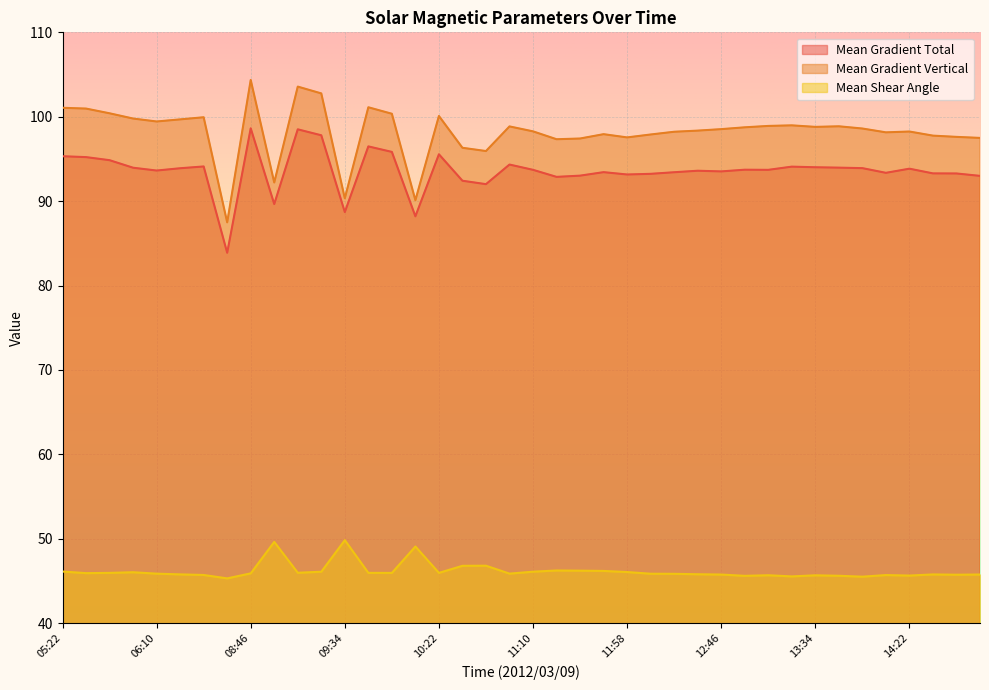

The Mean Shear Angle series shows 46.8 at 10:34. True or false?

True